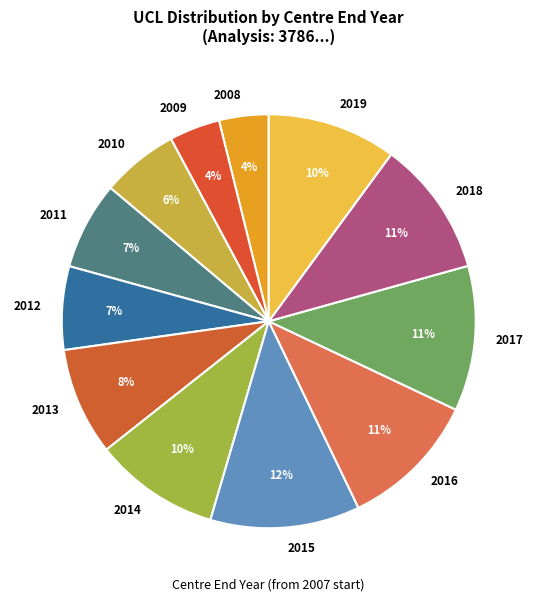

What is the ratio of the value at 2016 to the value at 2014?

1.1